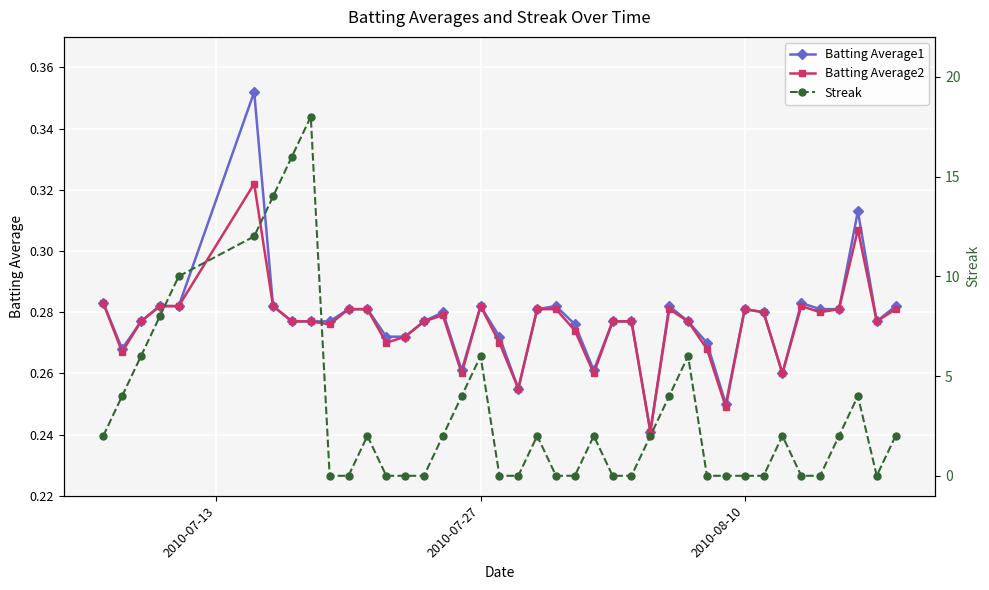

True or false: Batting Average1 has more than 0 interior local peaks.

True